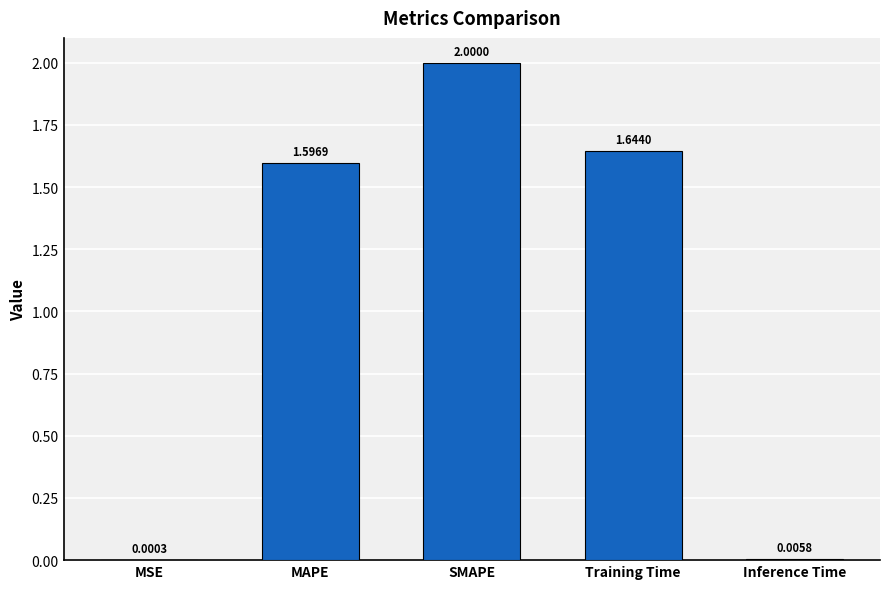

What is the sum of all values?

5.2